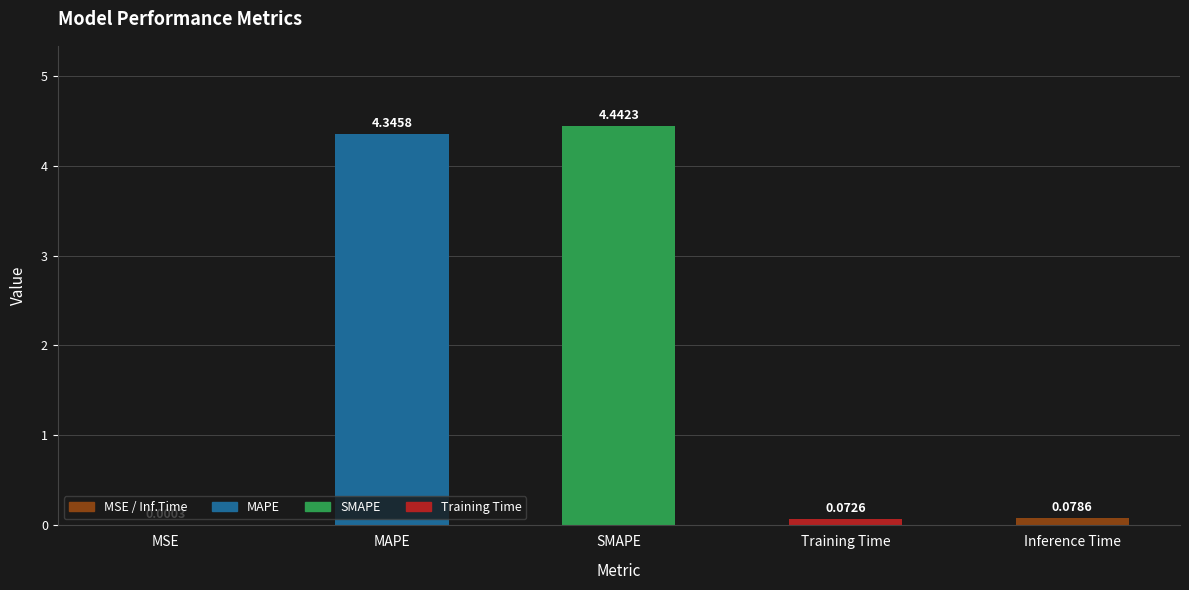

What is the sum of all values?

8.9